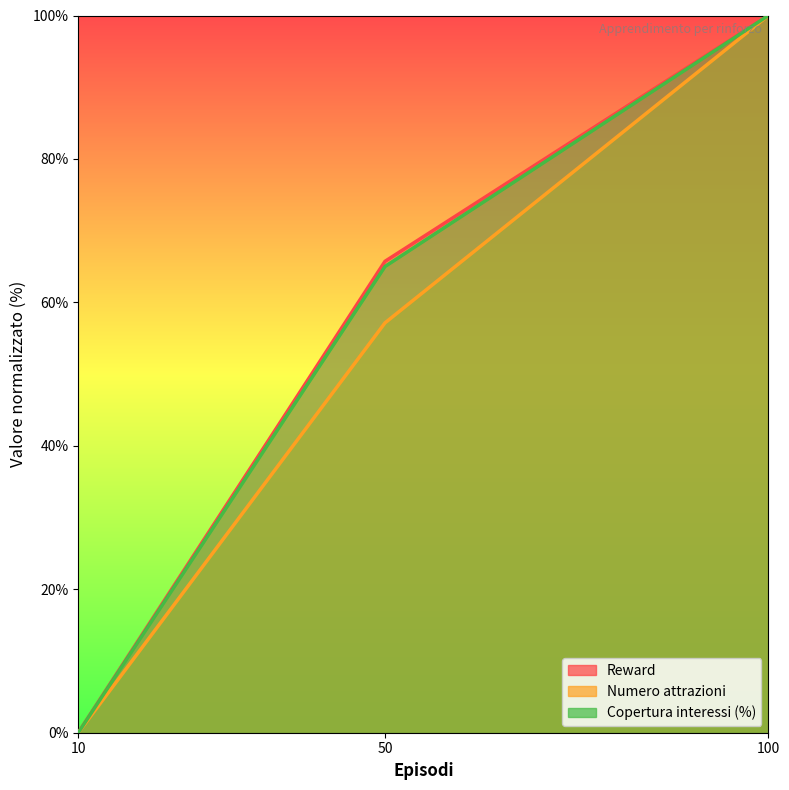

What is the average value of the Copertura interessi (%) series?

55.0